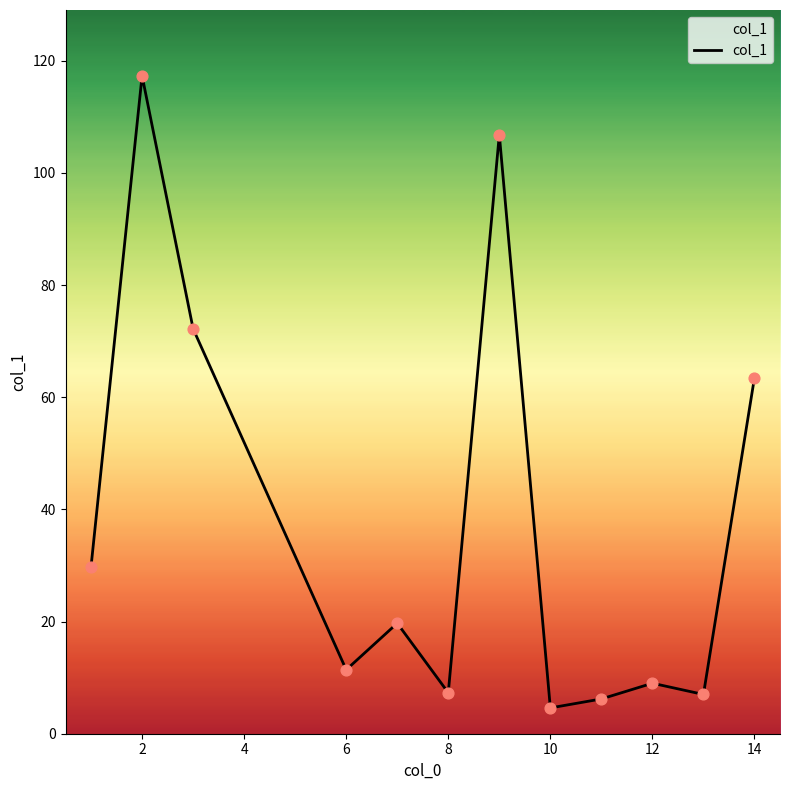

What is the minimum value shown in the chart?

4.6